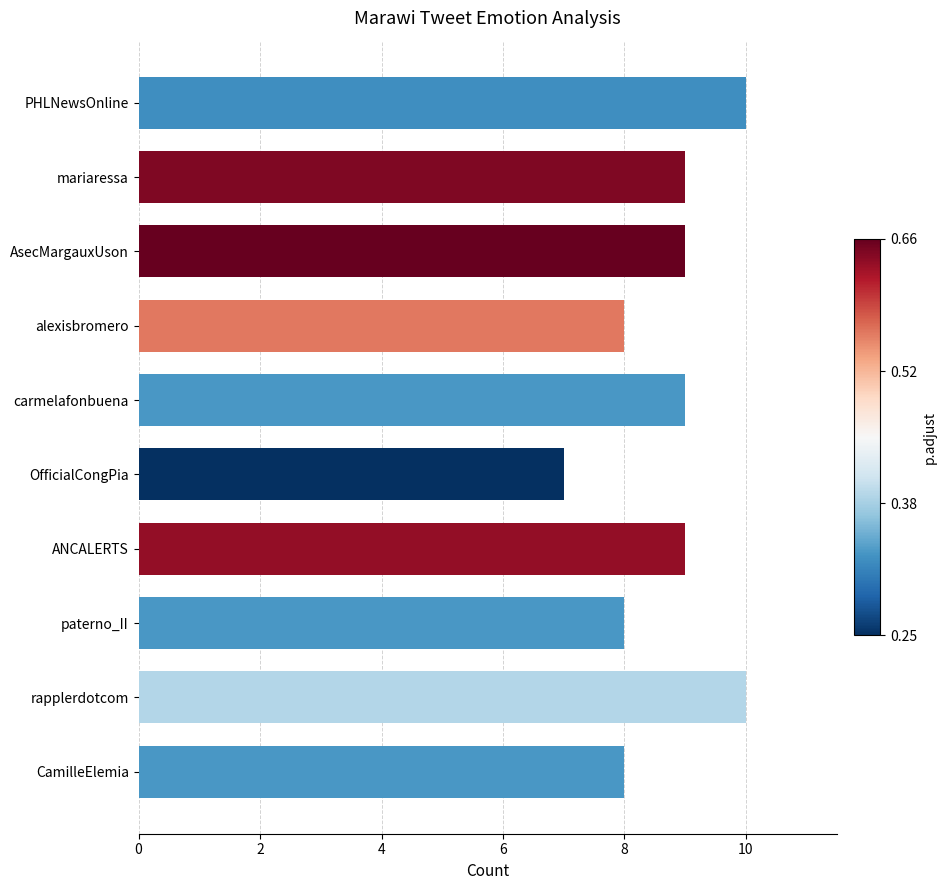

Approximately how many times larger is the value at AsecMargauxUson compared to rapplerdotcom?

0.9